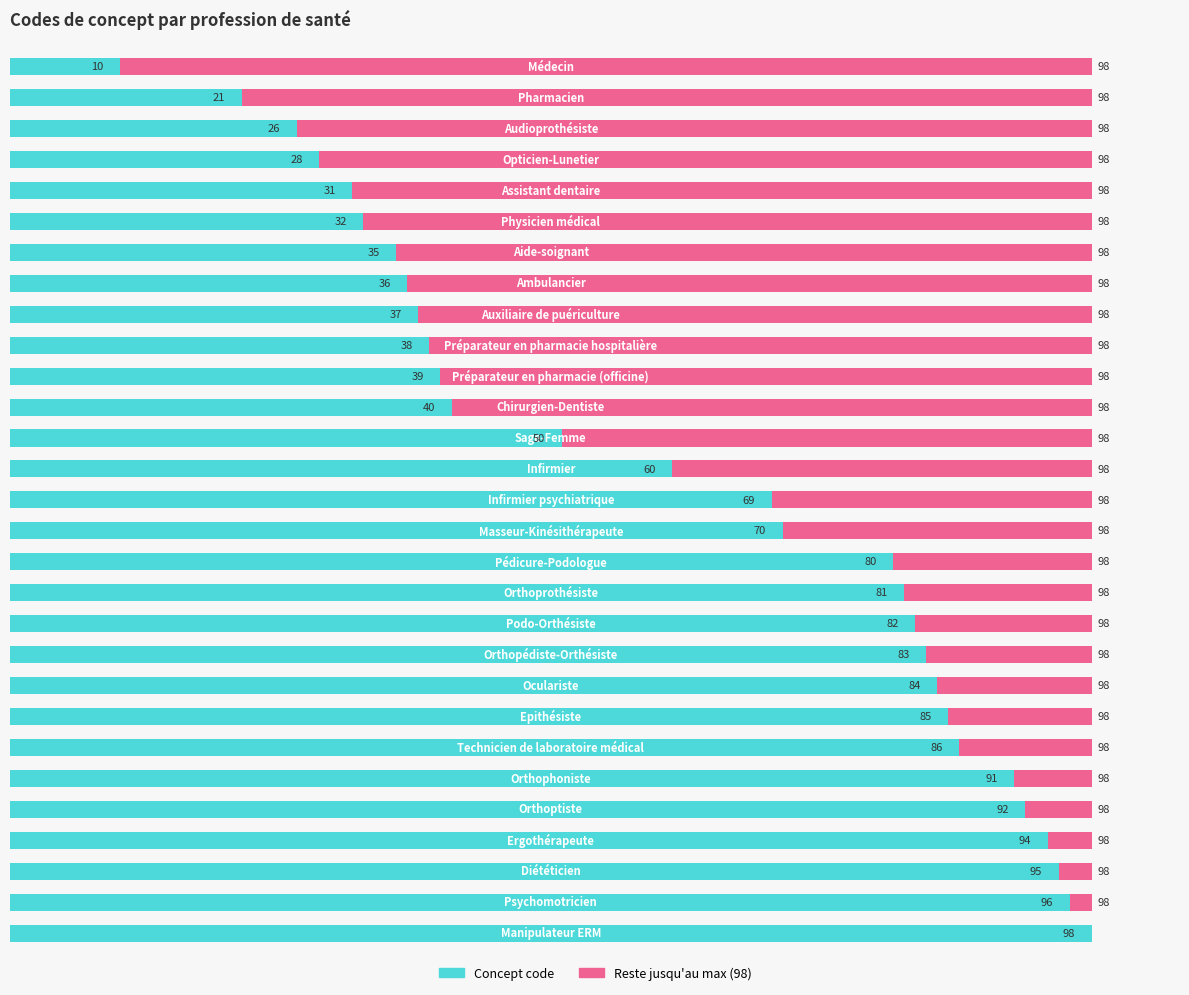

What are all the series names shown in the legend?

Concept code, Reste jusqu'au max (98)